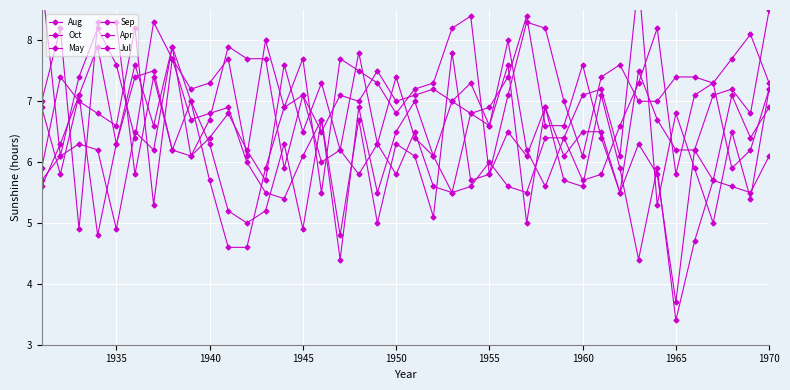

In Apr, how many points are lower than both neighbors (excluding endpoints)?

12